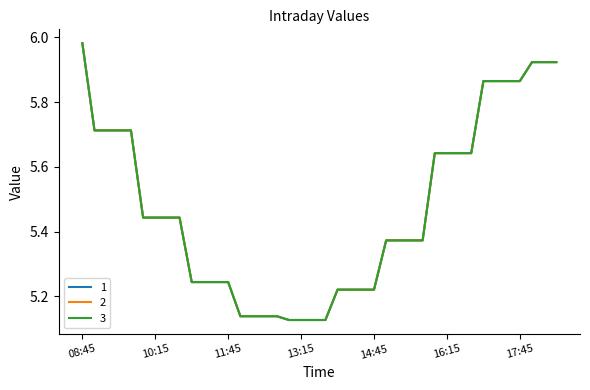

Is this an area chart (filled region under the line)?

No